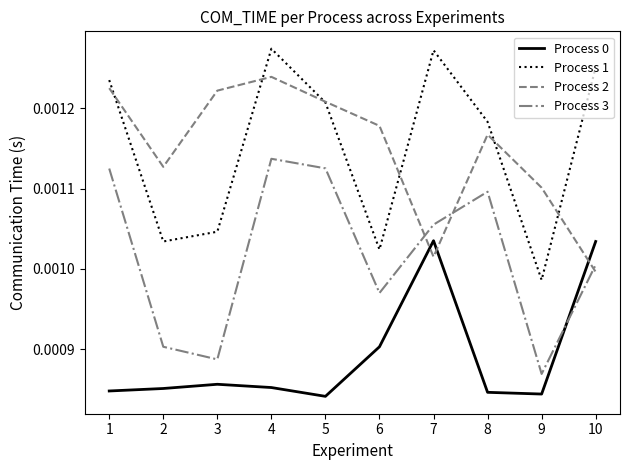

Is the value of Process 1 at 10 greater than the value of Process 2 at 1?

Yes